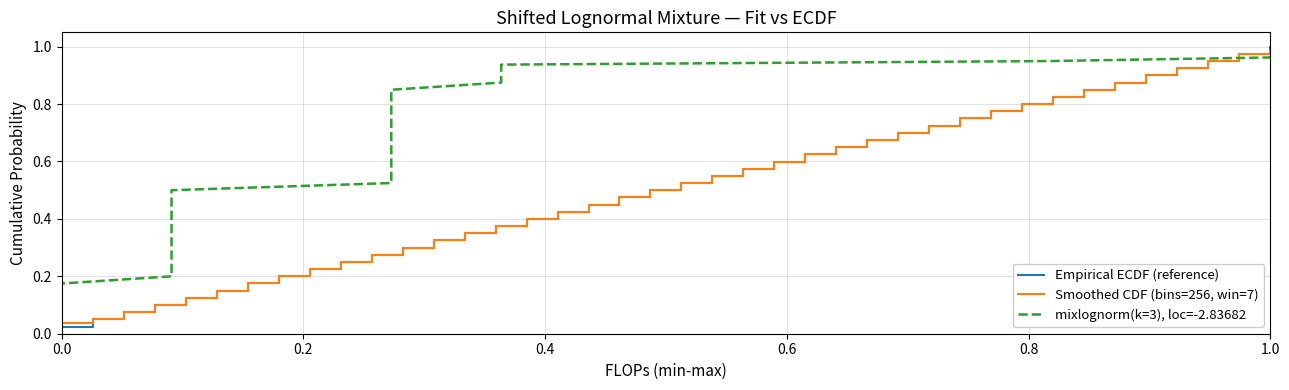

Which series has the largest range (max minus min)?

Empirical ECDF (reference)